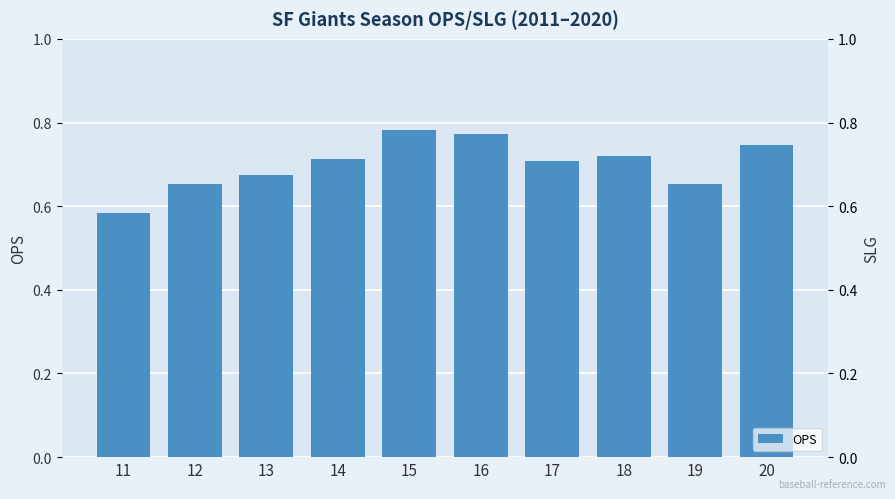

Reading right to left, extract all data points from this chart.

20=0.7	19=0.7	18=0.7	17=0.7	16=0.8	15=0.8	14=0.7	13=0.7	12=0.7	11=0.6